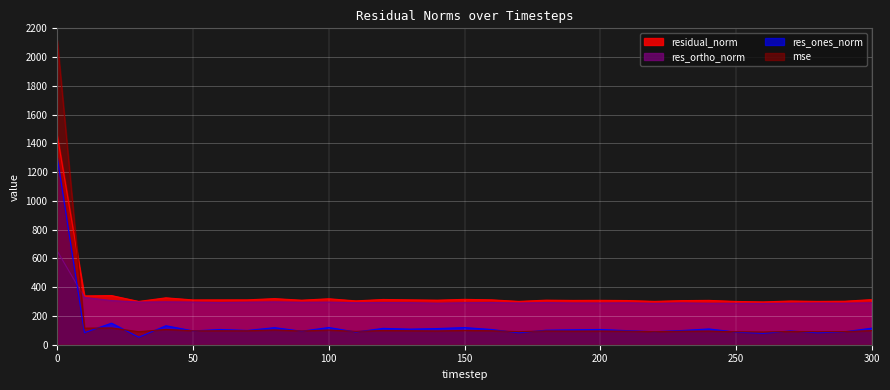

True or false: res_ones_norm has more than 0 interior local peaks.

True